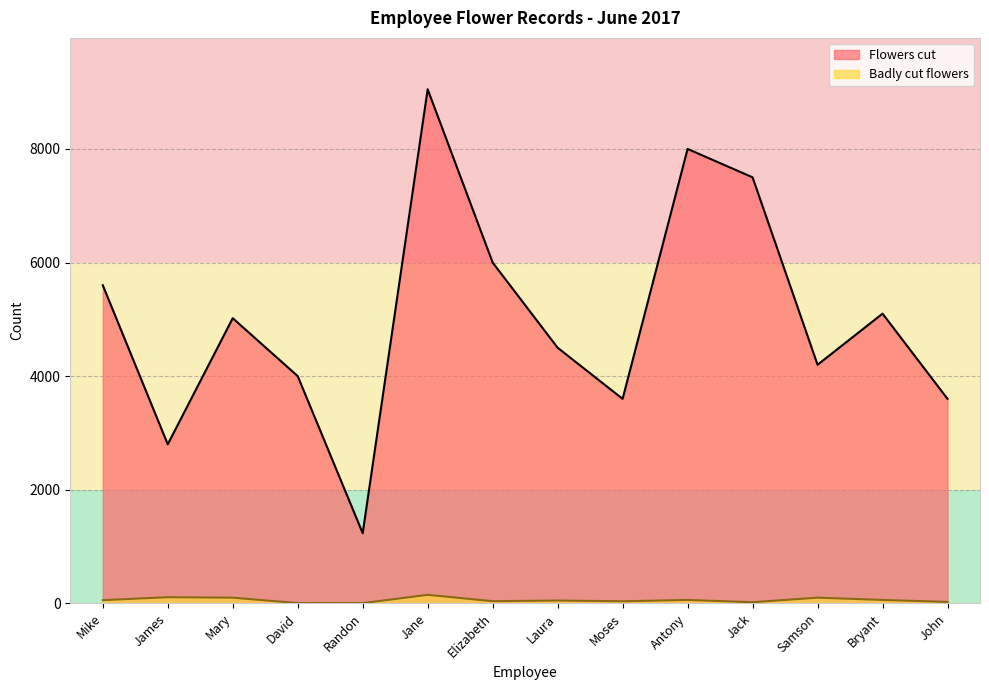

Rank the series by their average value, from lowest to highest.

Badly cut flowers, Flowers cut